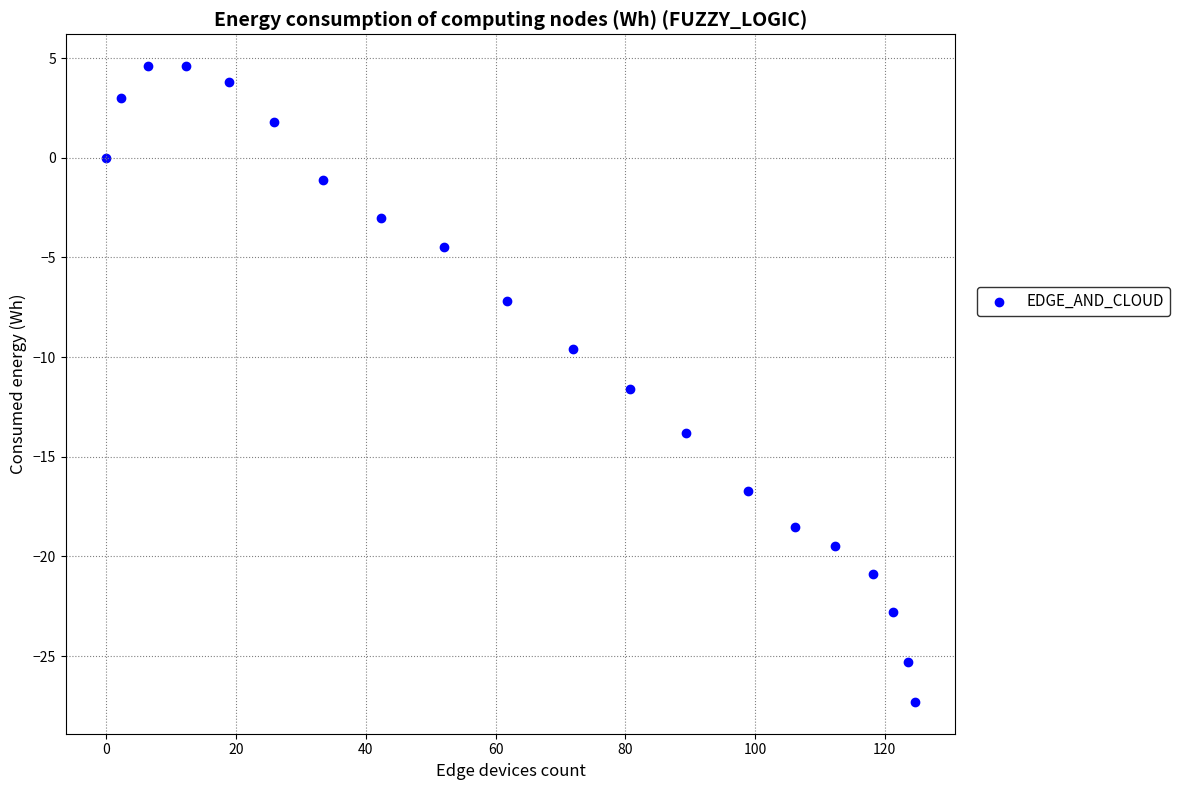

What Y value in the scatter plot is closest to -11?

-11.6